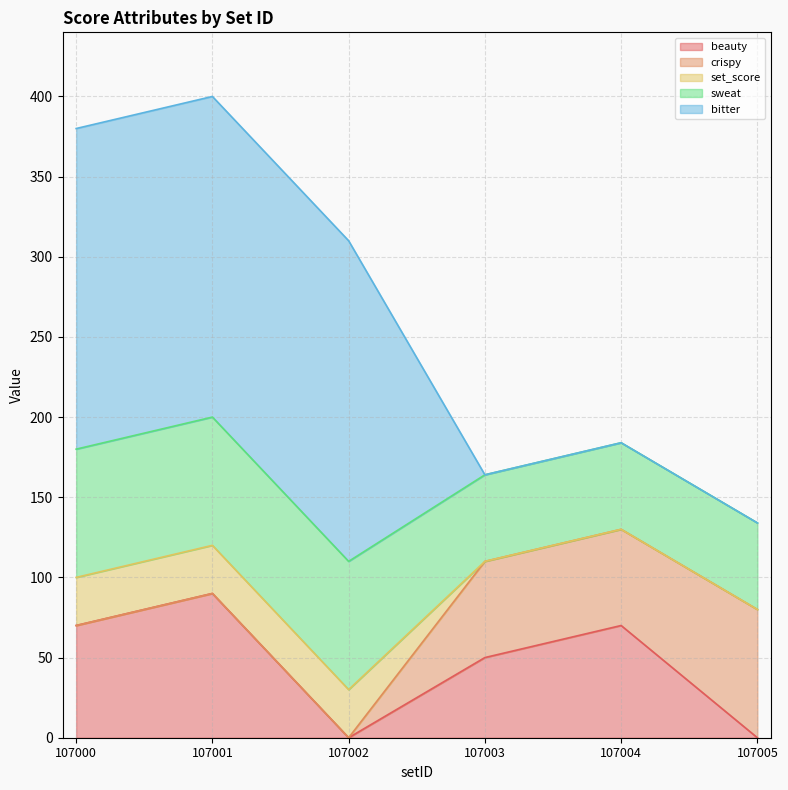

What is the sum of all sweat values?

402